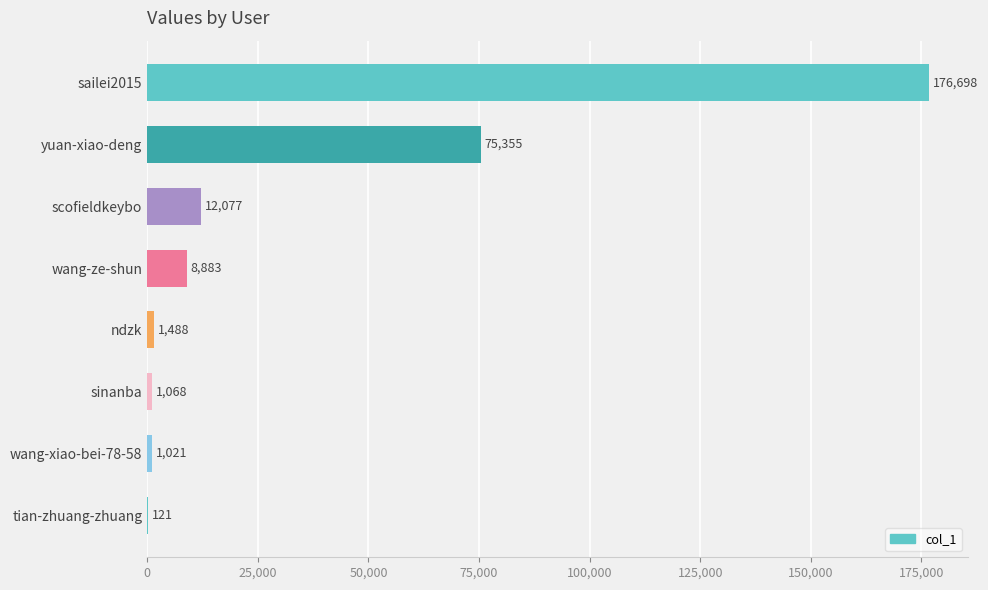

What is the sum of the values at wang-ze-shun and yuan-xiao-deng?

84238